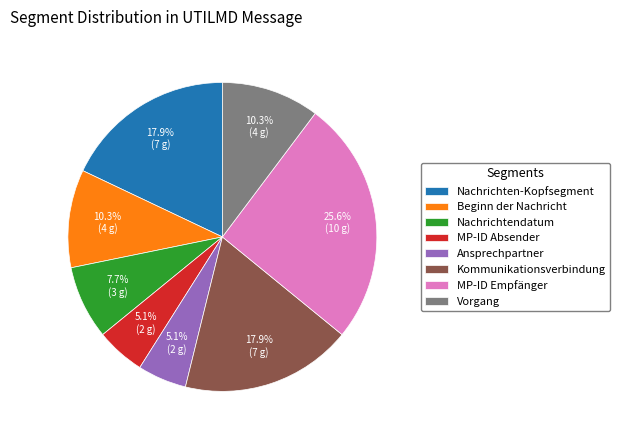

To the nearest percent, what is the difference between the Nachrichten-Kopfsegment and Beginn der Nachricht slice percentages?

8%